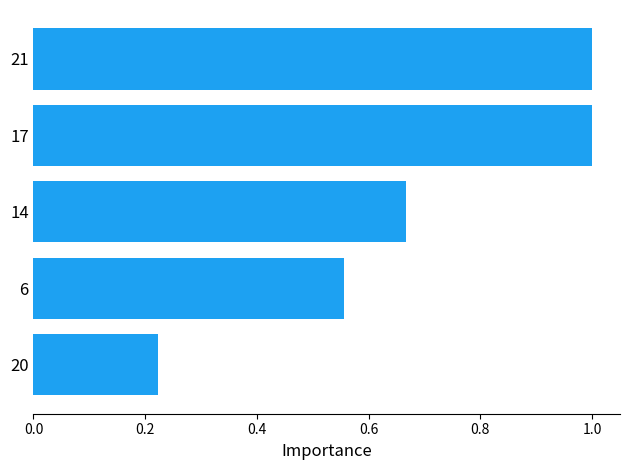

Which category has the lowest value across all series?

20